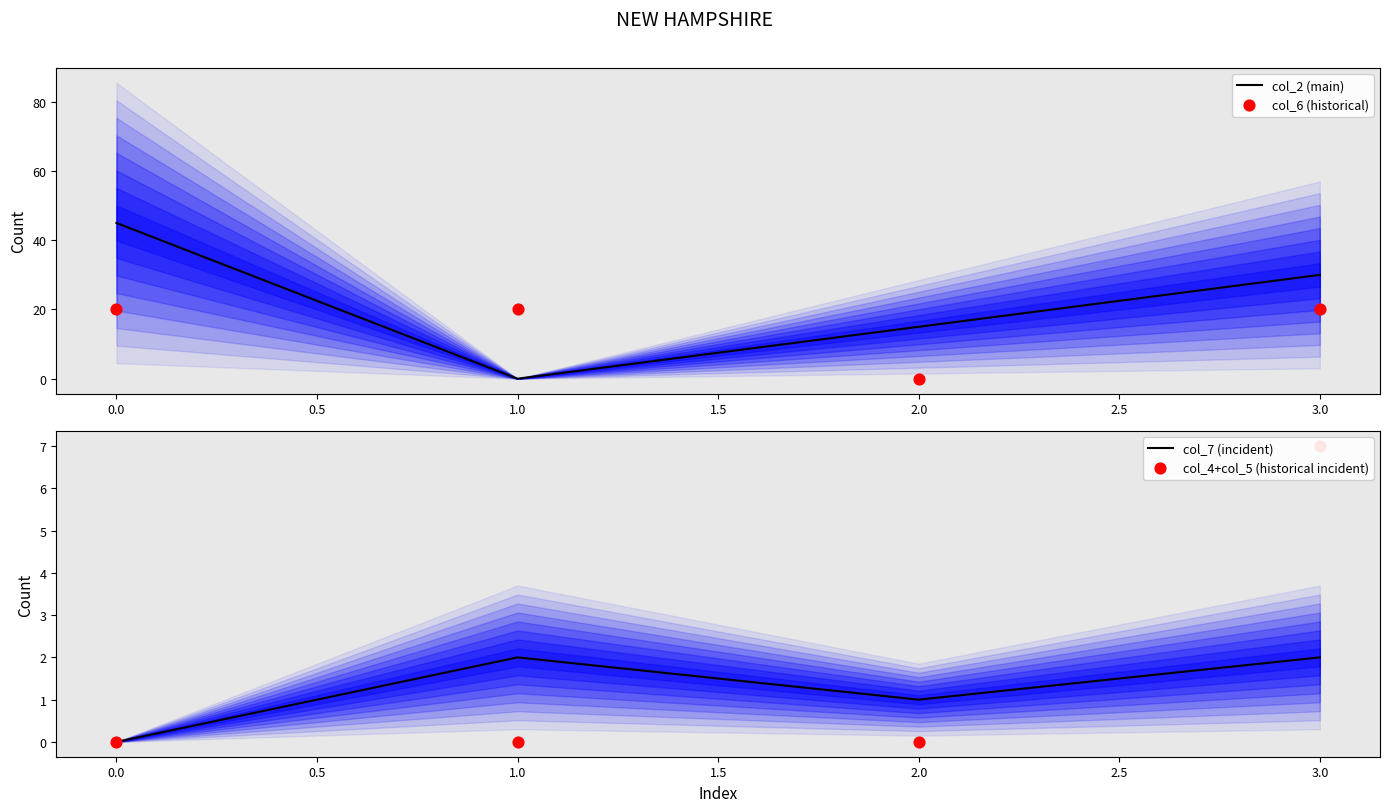

Which series contains the lowest Y value?

col_2 (main)